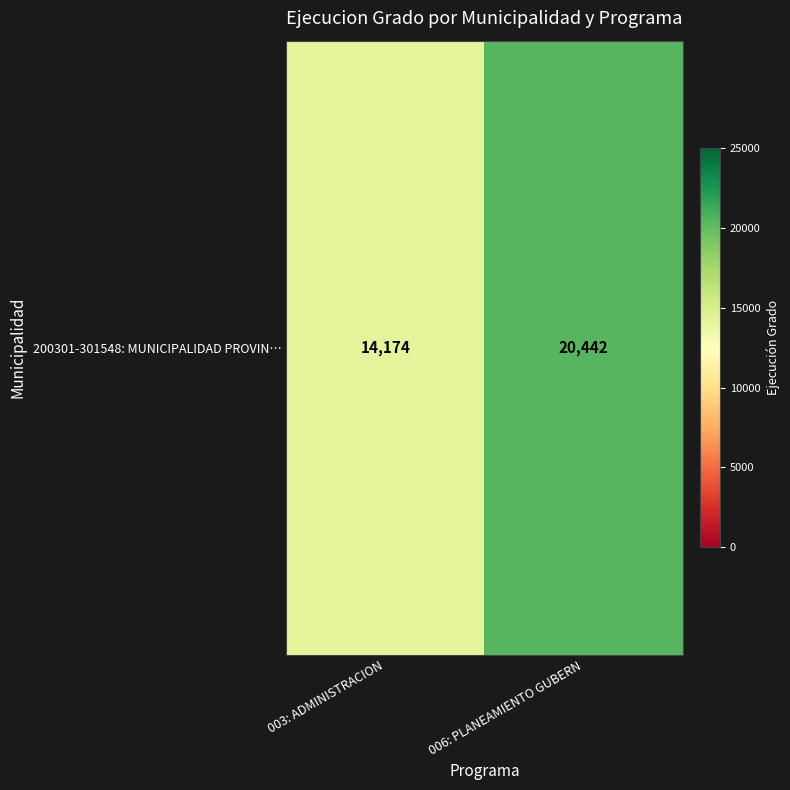

Which label corresponds to the smallest value in the chart?

003: ADMINISTRACION